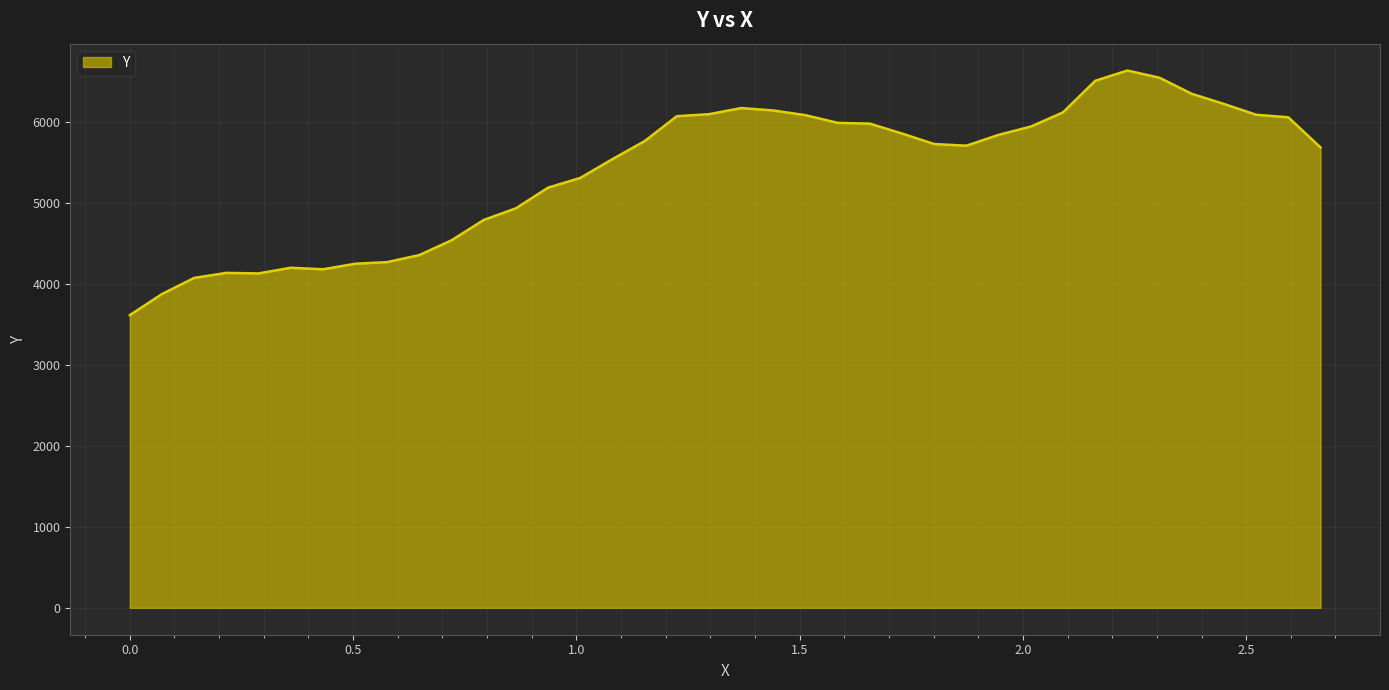

What is the difference between the maximum and minimum values?

3019.3